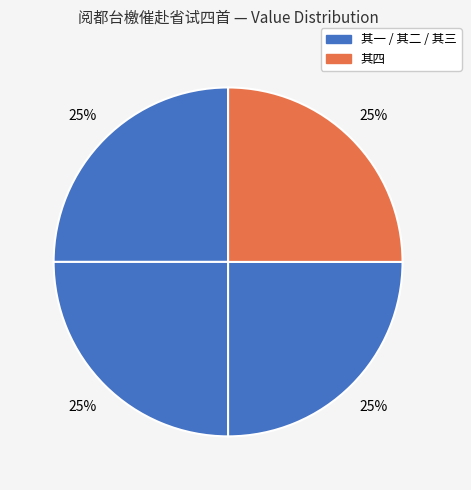

How many slices are in this pie chart?

4